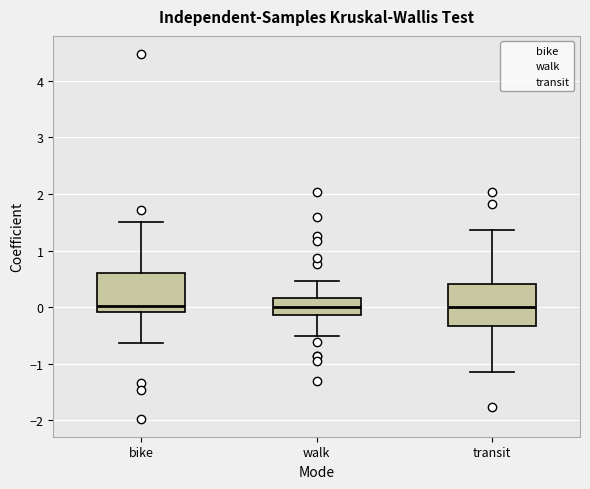

Reading left to right, transcribe this box plot: for each box, give where its median line is, the range the box spans, and where its two whiskers end, as read against the y-axis. The values are not printed on the chart, so give them approximately, as read against the axis.

bike: median 0.0, box -0.1 to 0.6, whiskers -0.6 to 1.5
walk: median 0.0, box -0.1 to 0.2, whiskers -0.5 to 0.5
transit: median 0.0, box -0.3 to 0.4, whiskers -1.2 to 1.4